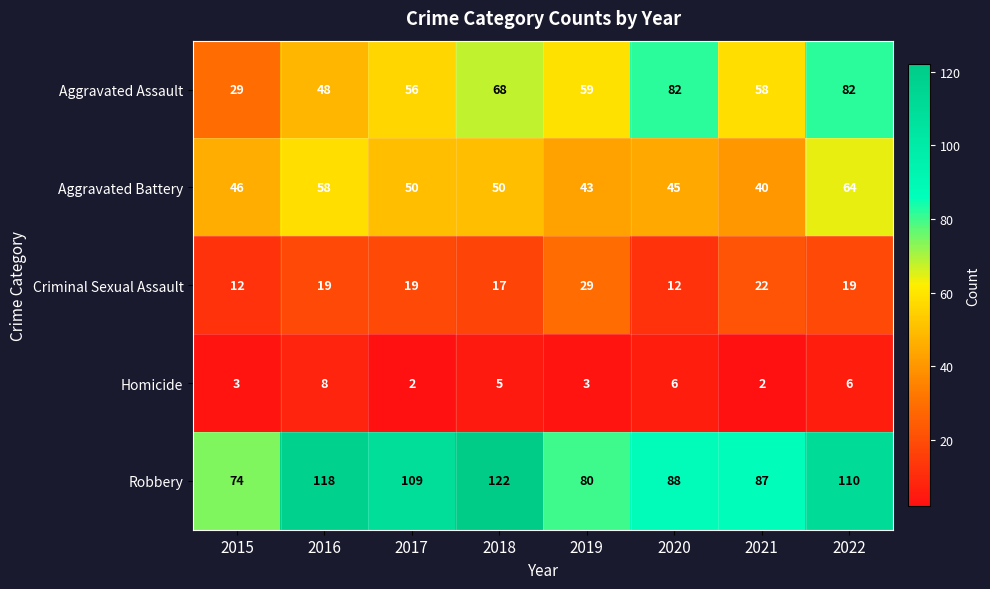

Which series changed the most between 2016 and 2019?

Robbery